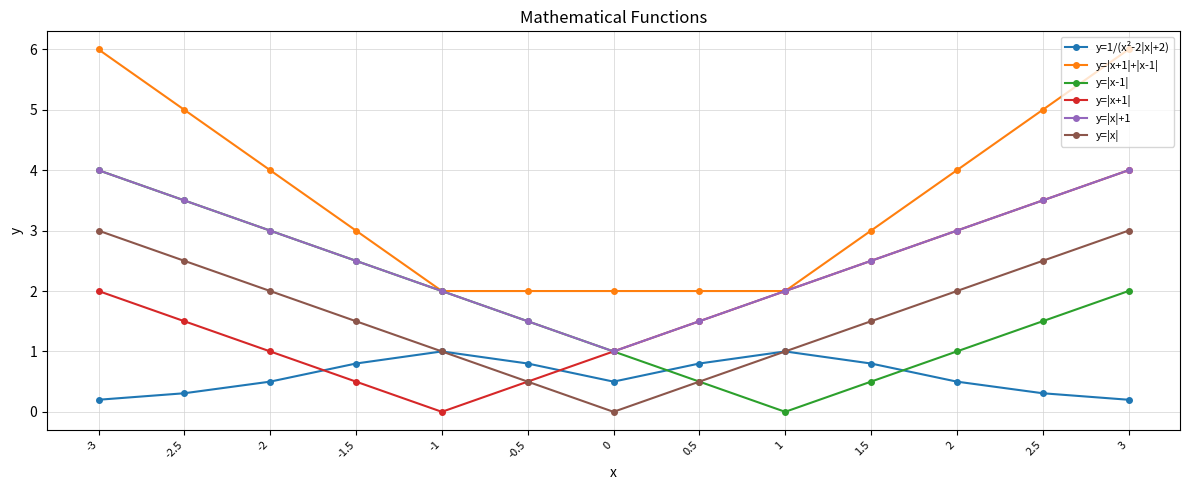

How many distinct data groups are displayed?

6